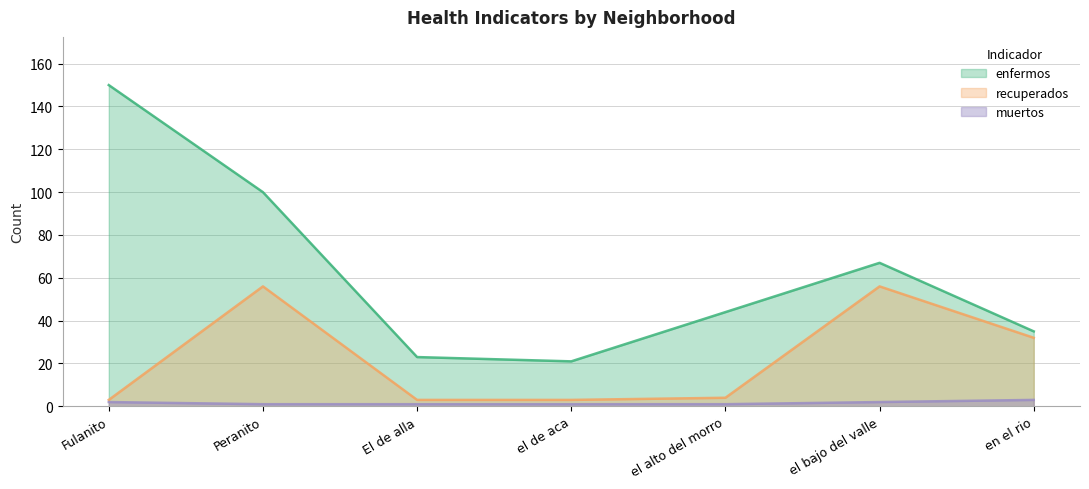

At which category does the chart reach its peak across all series?

Fulanito